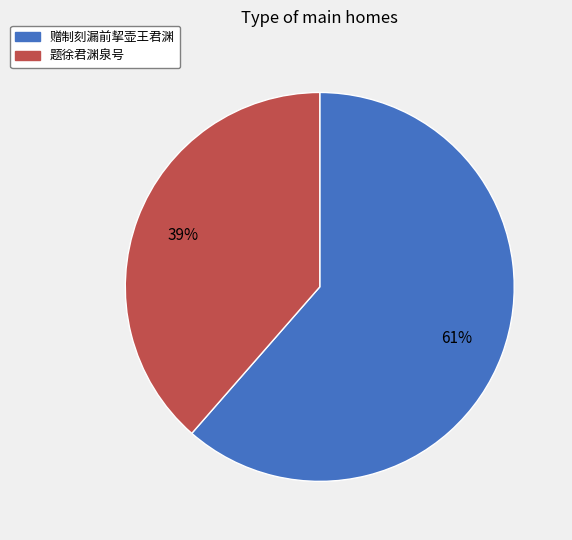

What percentage is the 赠制刻漏前挈壶王君渊 slice, to the nearest percent?

61%